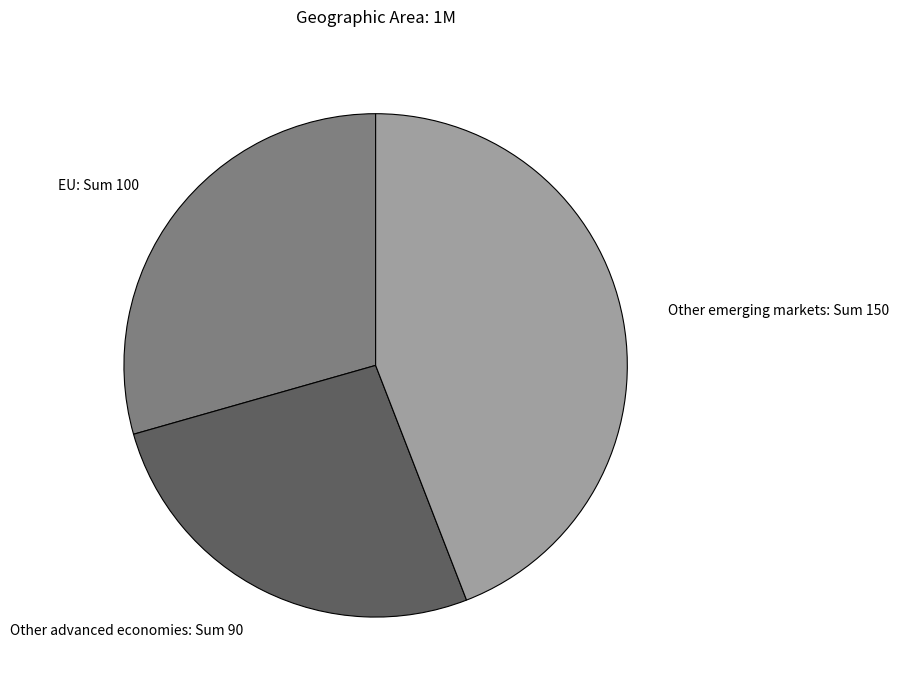

Rank the categories by value from lowest to highest.

Other advanced economies, EU, Other emerging markets